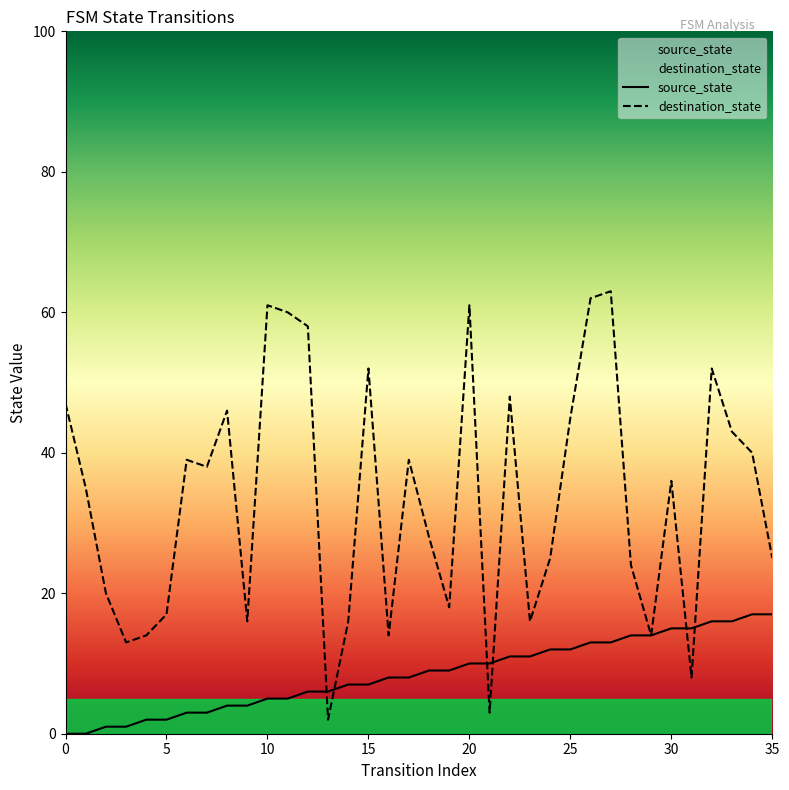

What is the average value of the destination_state series?

33